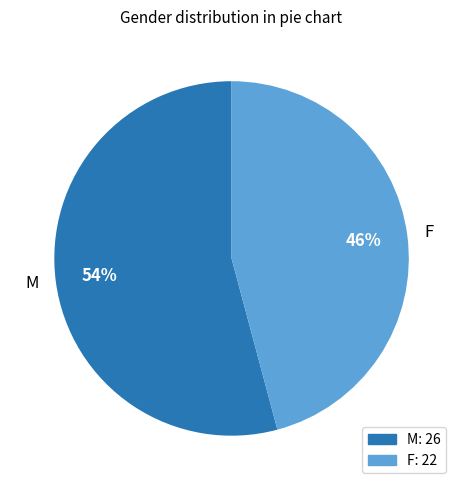

Do F and M together represent more than half of the pie?

Yes